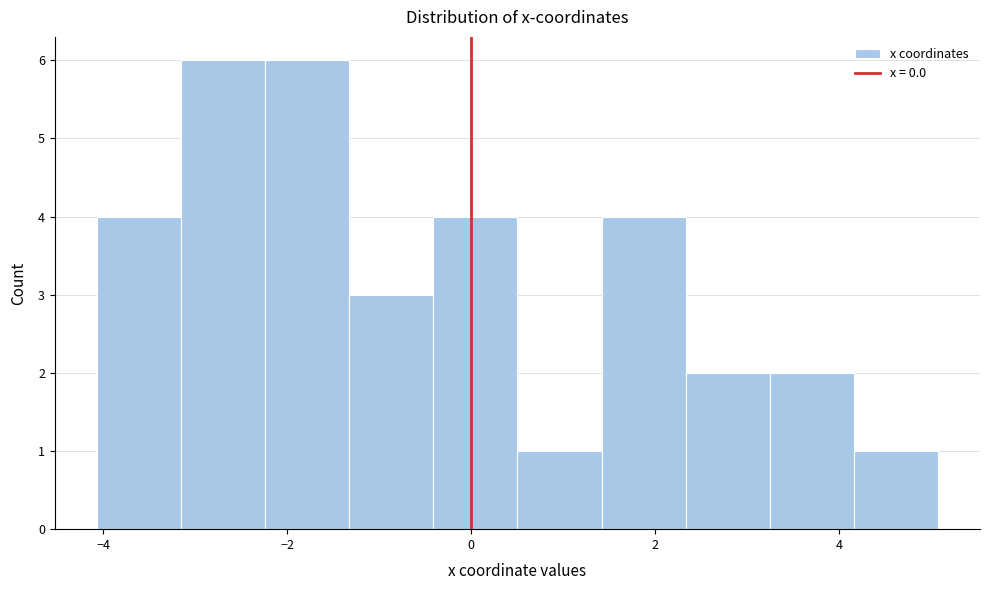

Reading left to right, list every bar in this chart as the range it spans on the x-axis followed by its height. Neither the bar edges nor the heights are printed on the chart, so give them approximately, as read against the axes.

-4.0 to -3.2: 4
-3.2 to -2.2: 6
-2.2 to -1.4: 6
-1.4 to -0.4: 3
-0.4 to 0.6: 4
0.6 to 1.4: 1
1.4 to 2.4: 4
2.4 to 3.2: 2
3.2 to 4.2: 2
4.2 to 5.0: 1